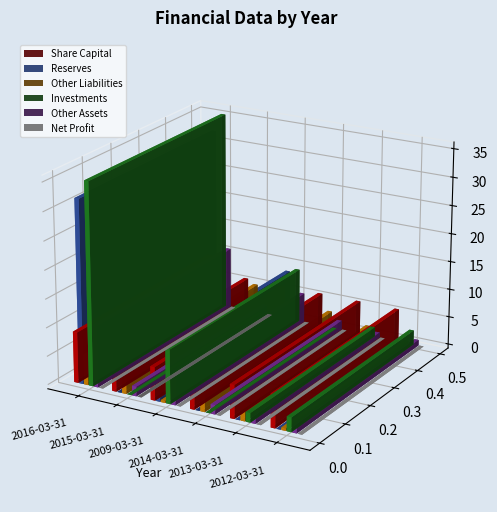

What is the sum of the Investments values at 2013-03-31 and 2016-03-31?

37.1